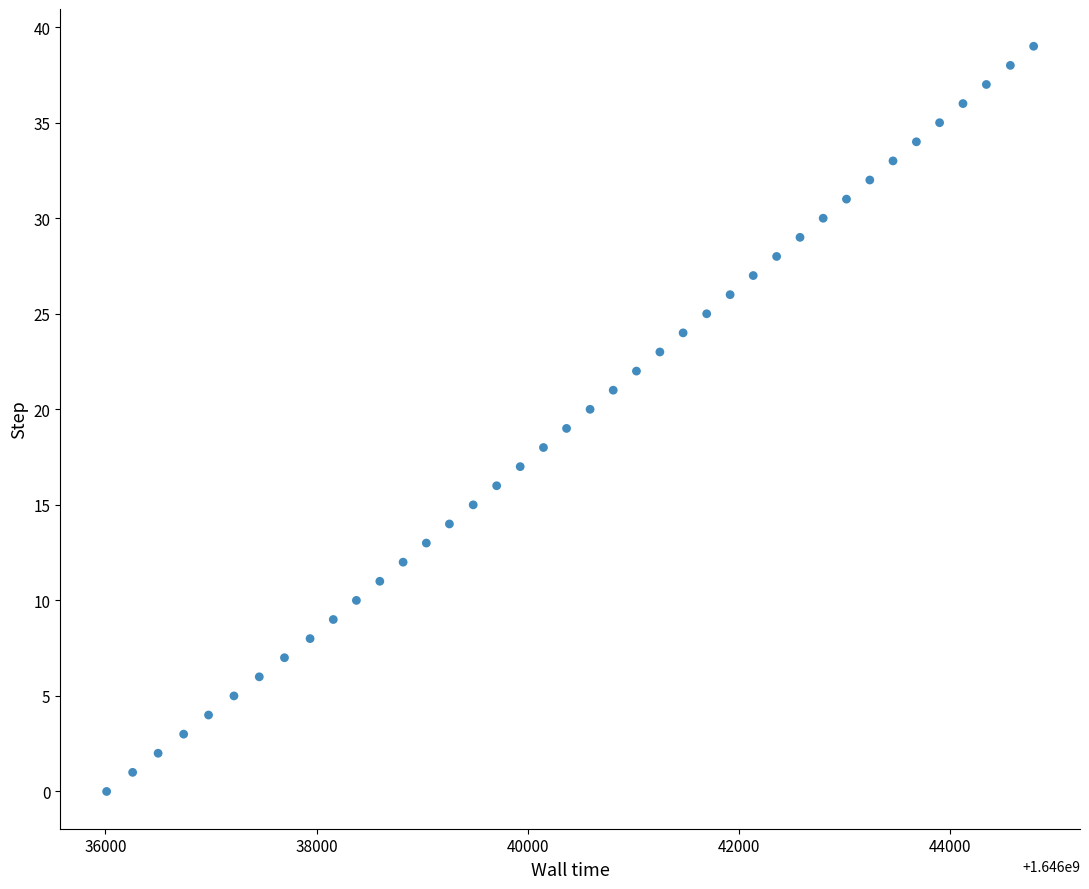

What is the range of Y values (max minus min)?

39